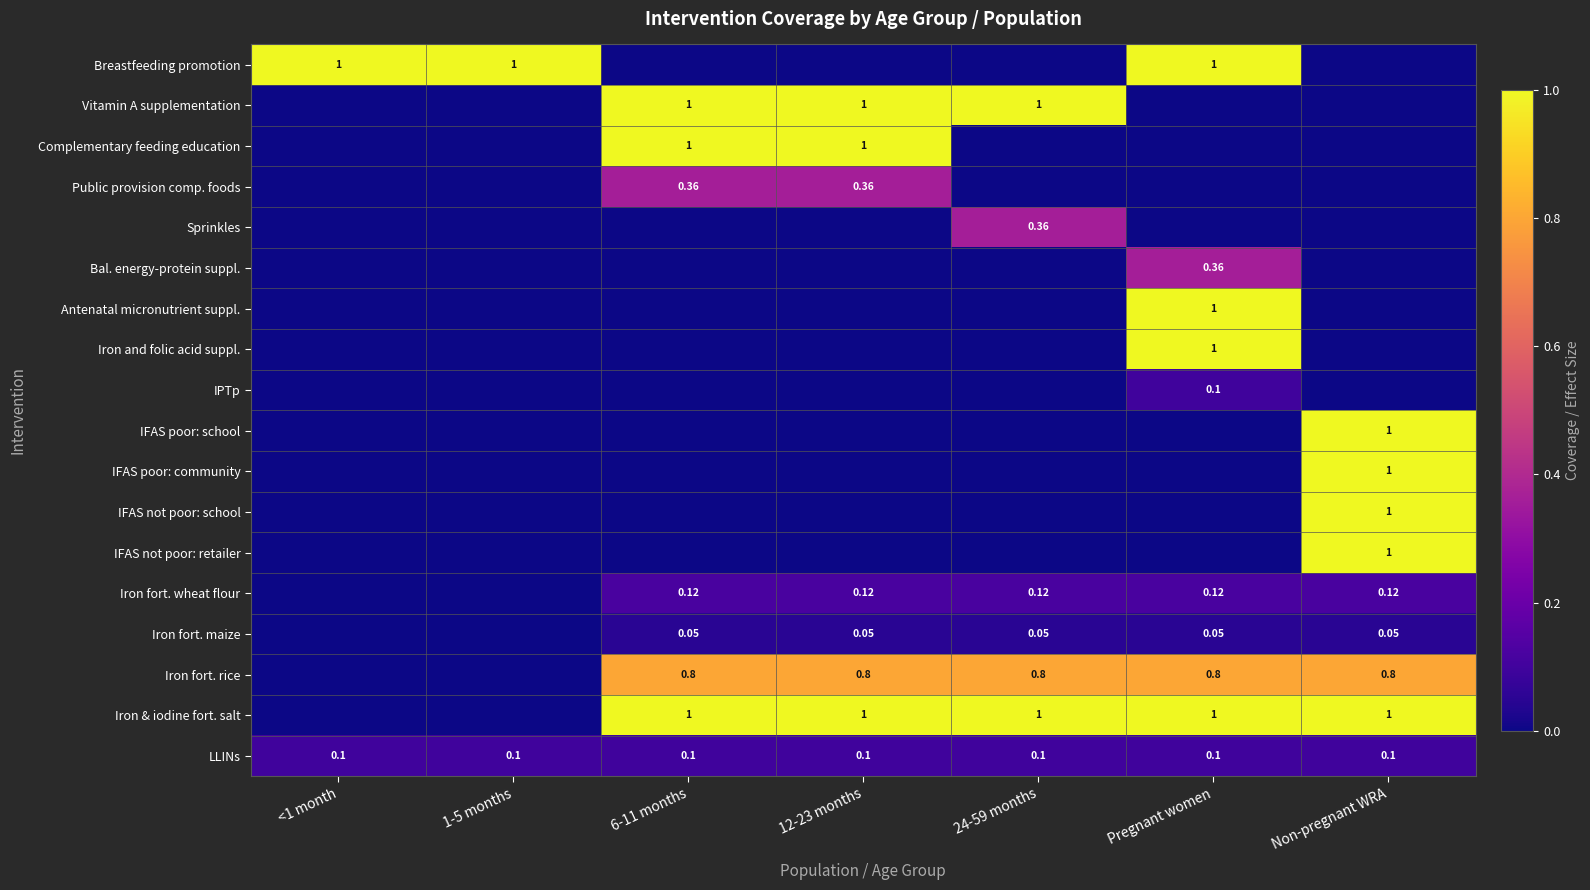

The value of Public provision comp. foods at 6-11 months is 0.5. True or false?

False